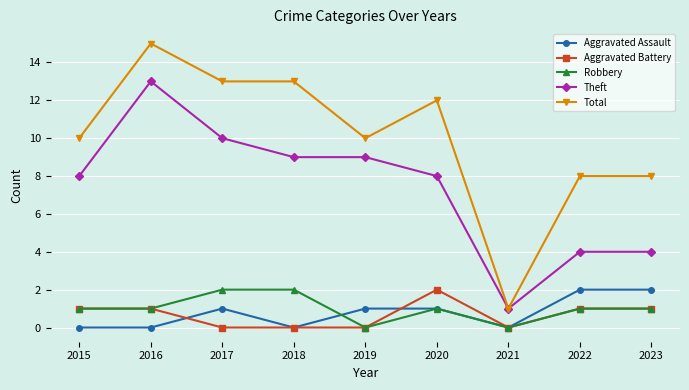

What value does the Theft series have at 2017?

10